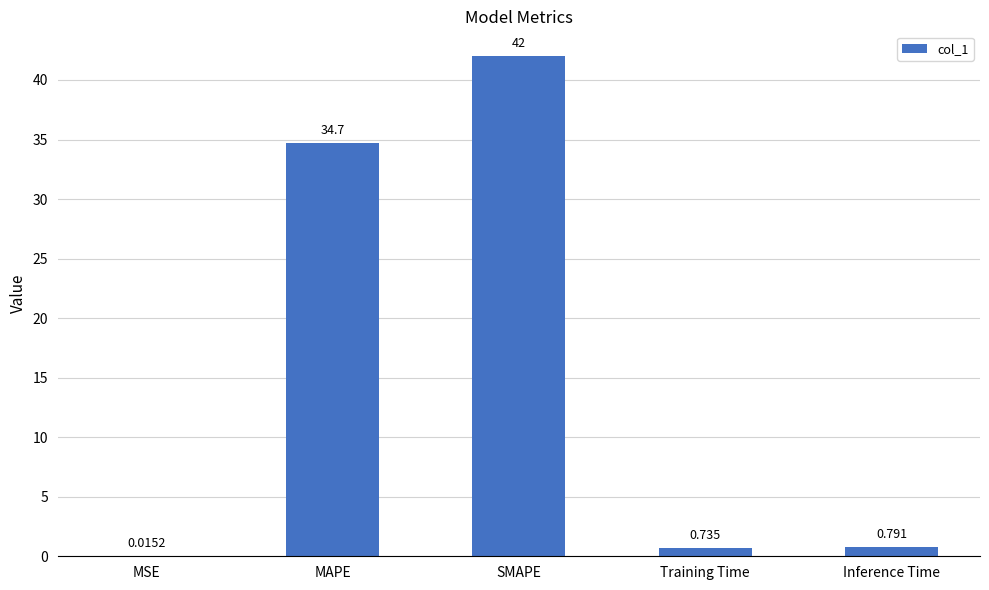

Which label corresponds to the largest value in the chart?

SMAPE